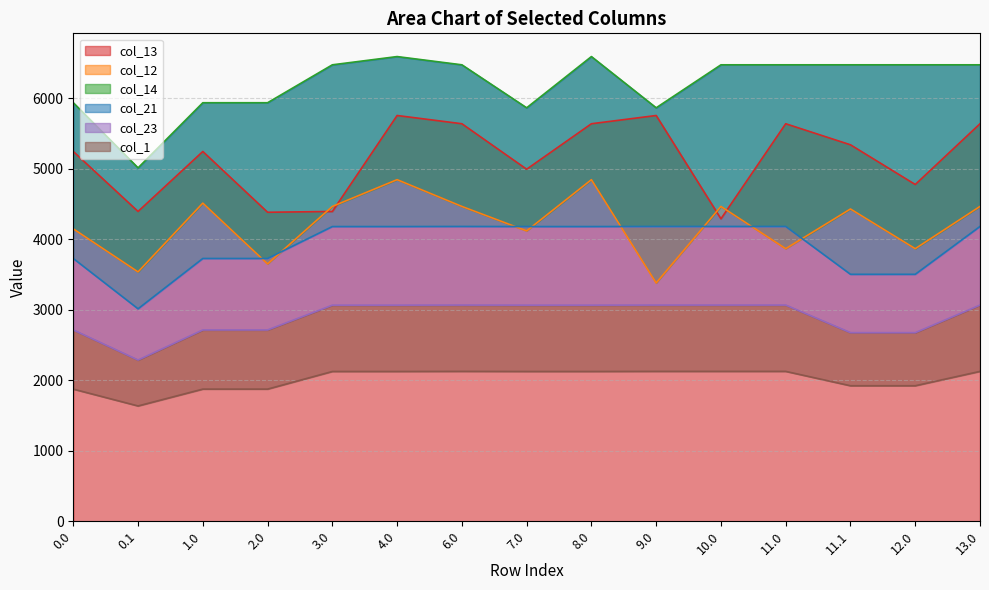

How many distinct data groups are displayed?

6